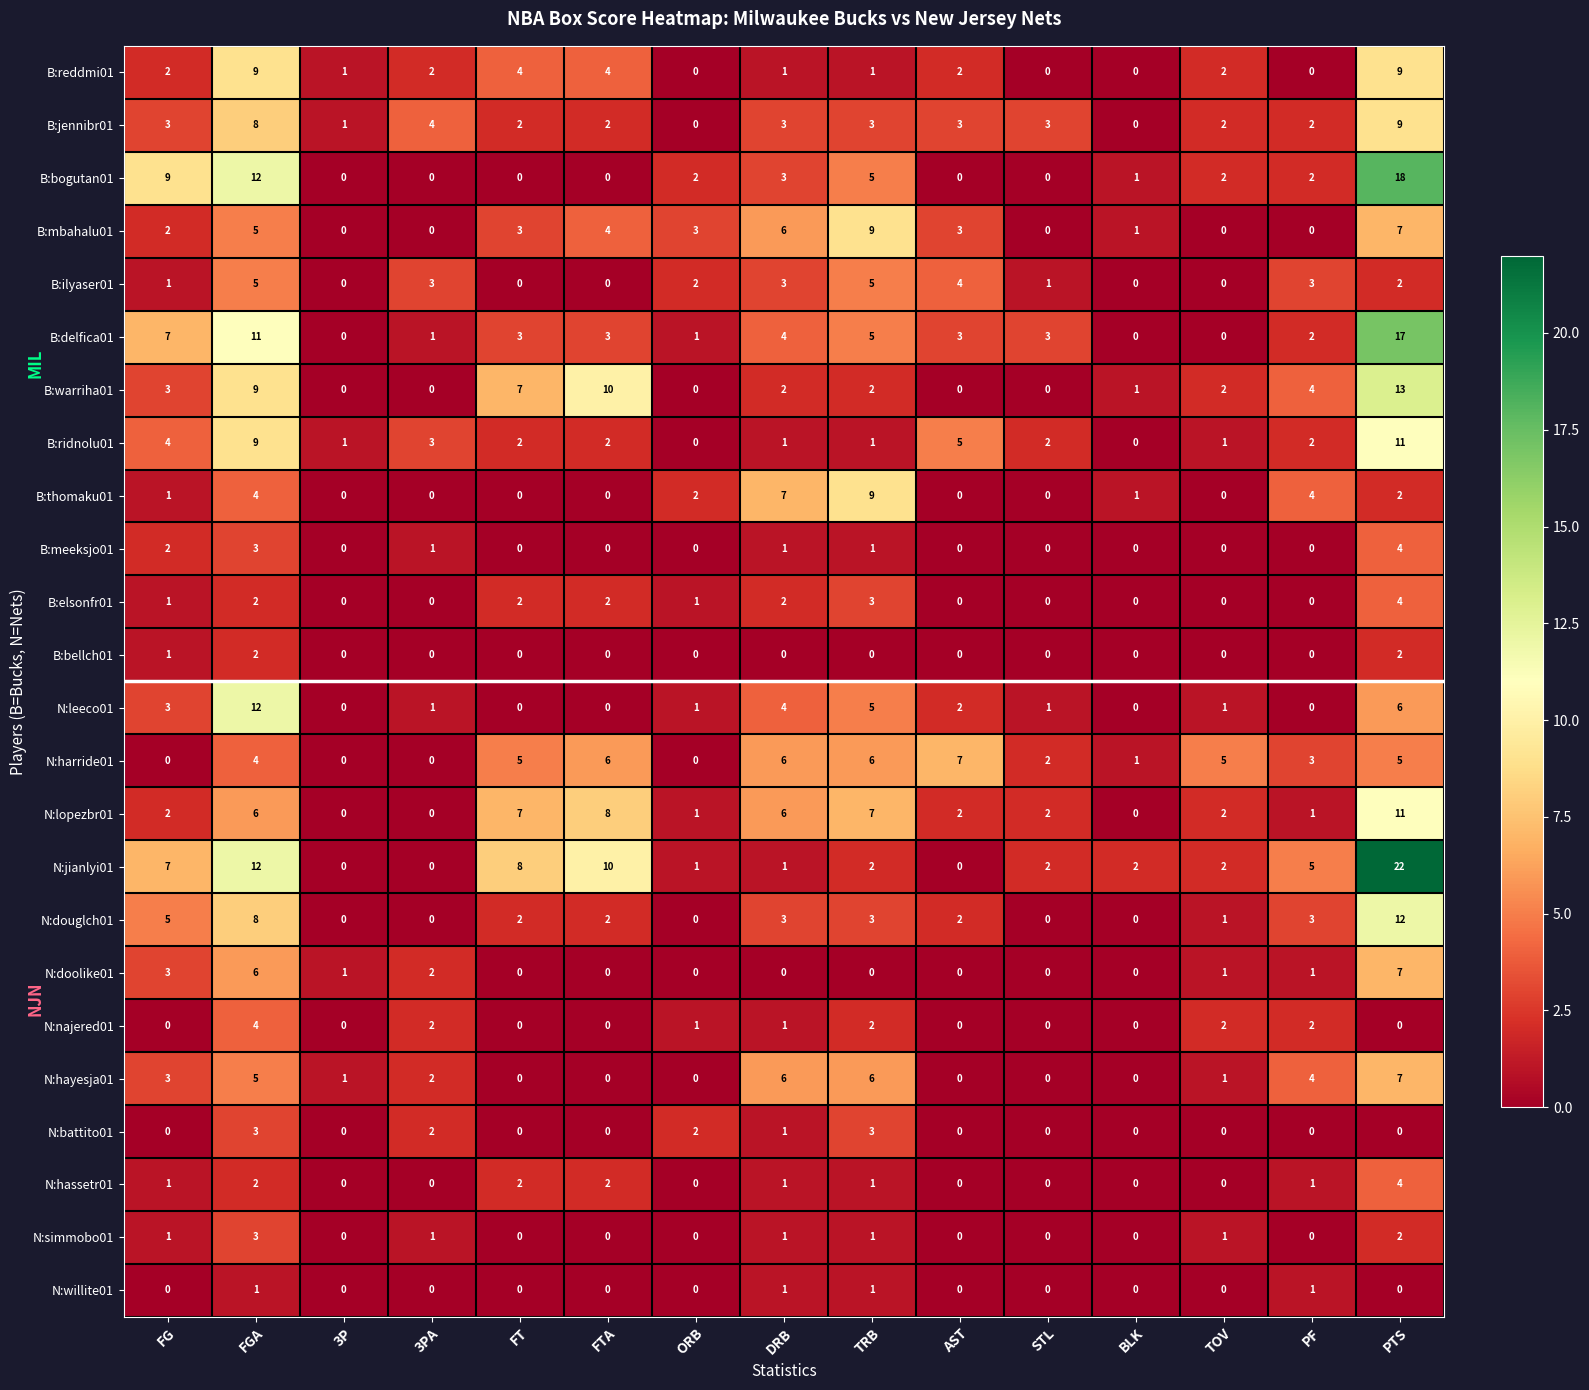

How many data points in B:ilyaser01 are less than 2?

7